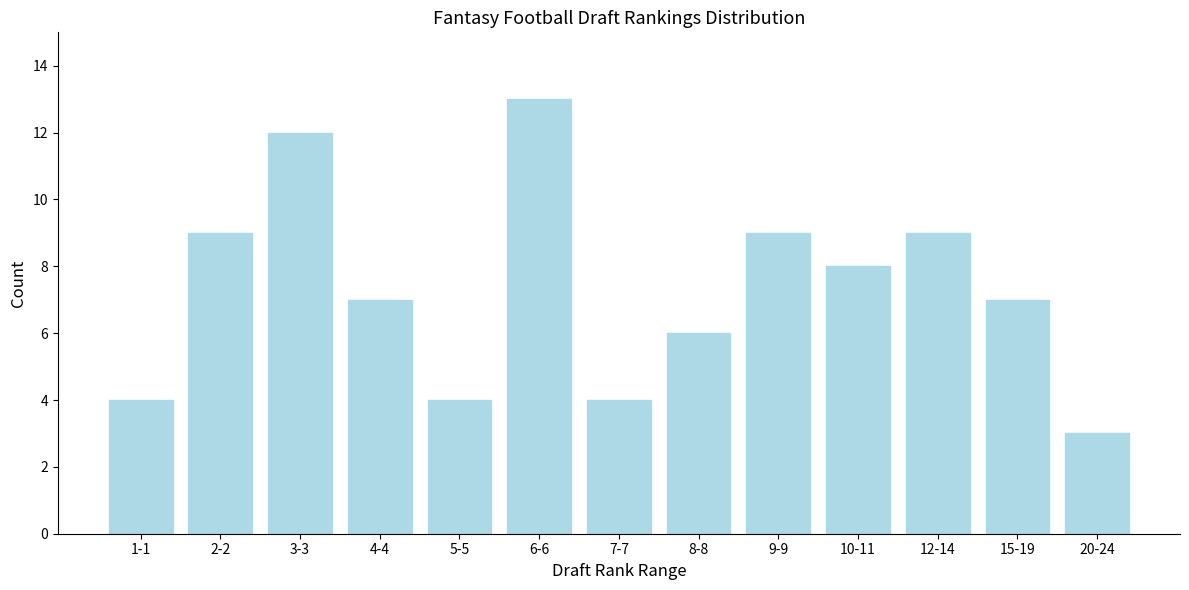

Reading left to right, transcribe all the data shown in this chart.

1-1=4	2-2=9	3-3=12	4-4=7	5-5=4	6-6=13	7-7=4	8-8=6	9-9=9	10-11=8	12-14=9	15-19=7	20-24=3